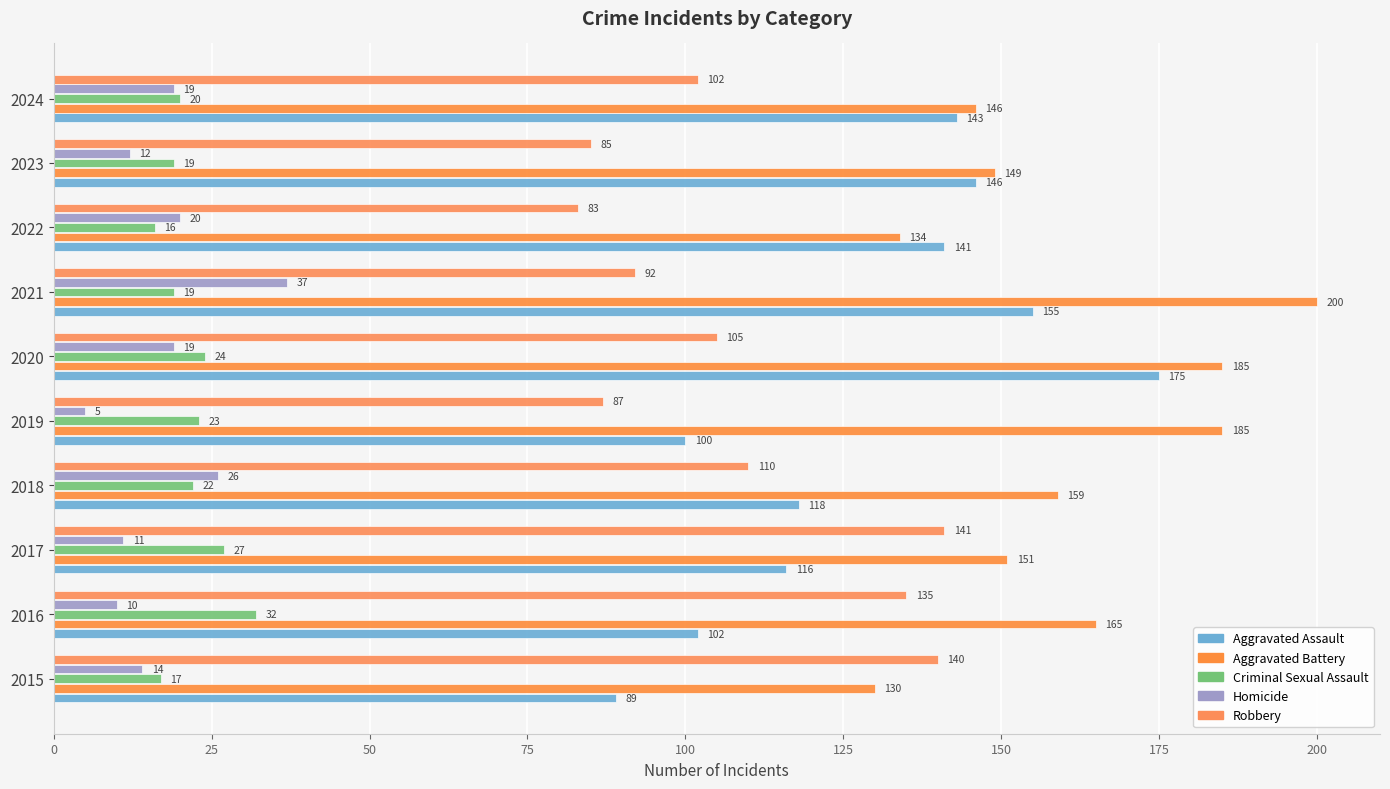

How many data points in Criminal Sexual Assault are less than 22?

5